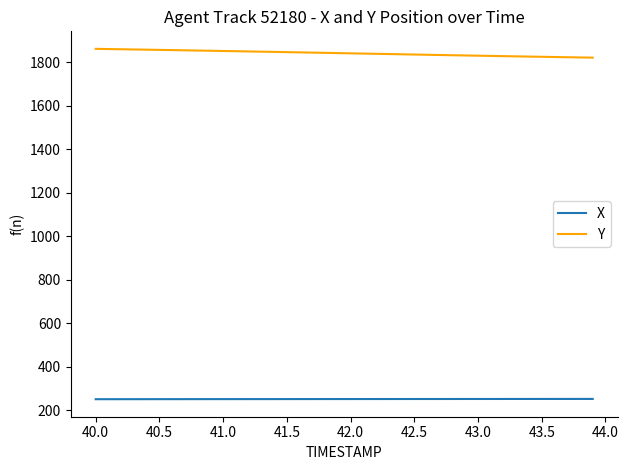

What is the maximum value shown in the chart?

1861.6